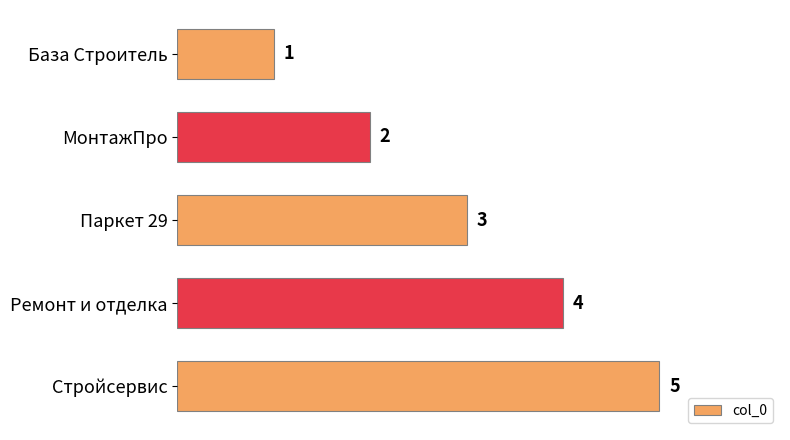

Are the bars horizontal?

Yes